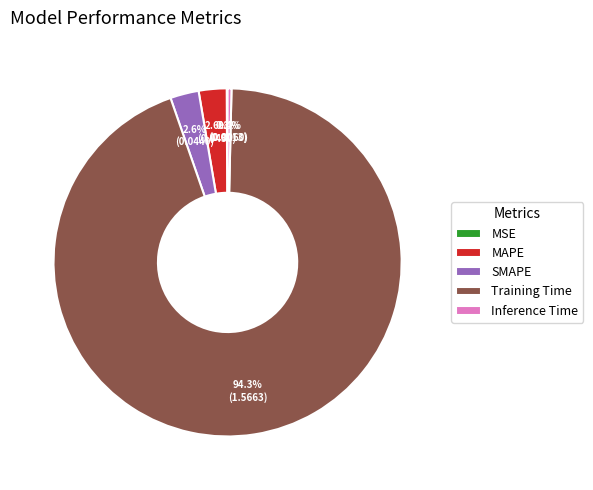

Which category has the biggest portion of the pie?

Training Time